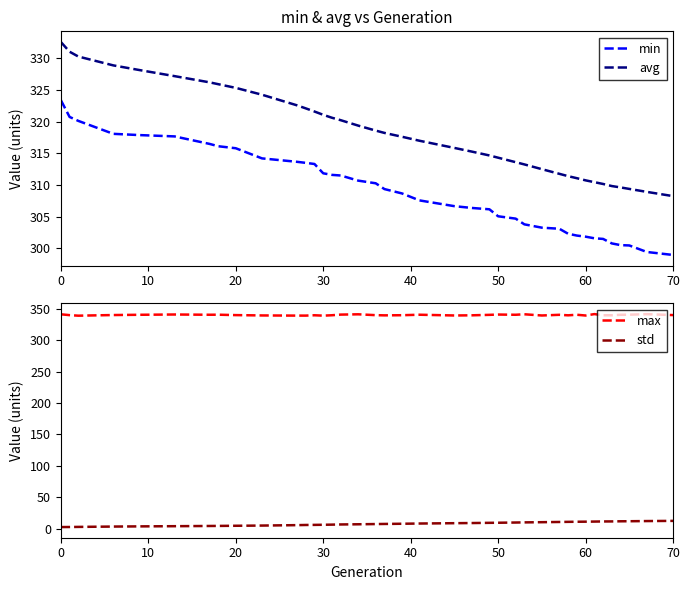

What is the minimum value for max?

339.2